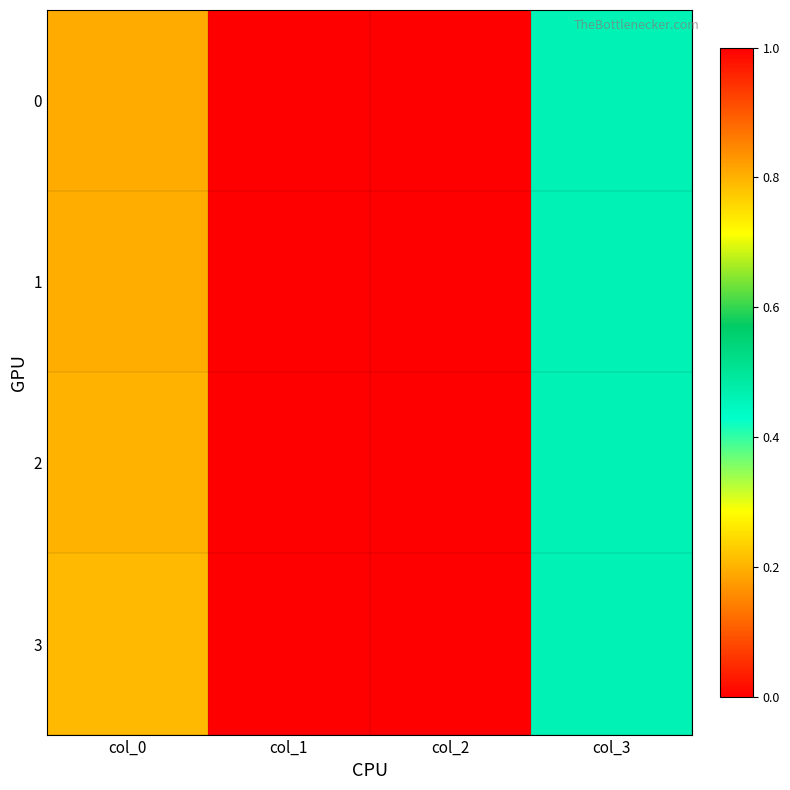

At which category does the chart reach its minimum across all series?

col_1